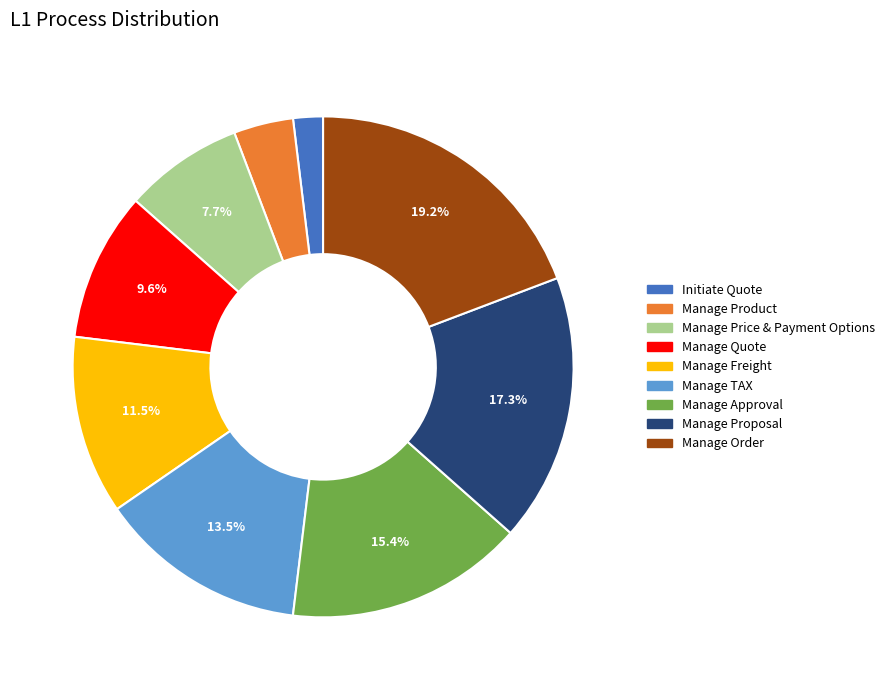

Is the sum of Manage Product and Initiate Quote greater than half?

No